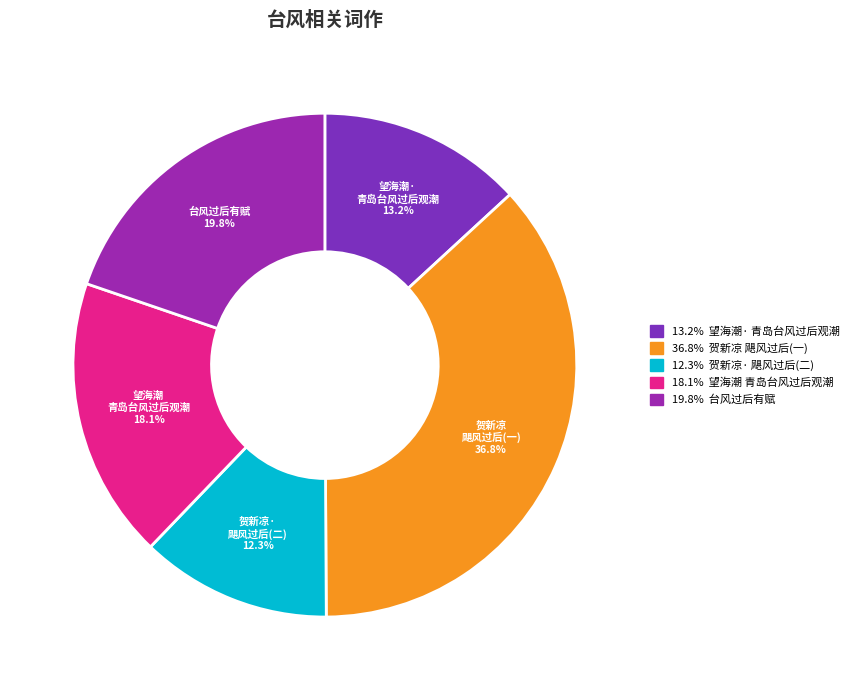

Rank the categories by value from lowest to highest.

12.3% 贺新凉· 飓风过后(二), 13.2% 望海潮· 青岛台风过后观潮, 18.1% 望海潮 青岛台风过后观潮, 19.8% 台风过后有赋, 36.8% 贺新凉 飓风过后(一)